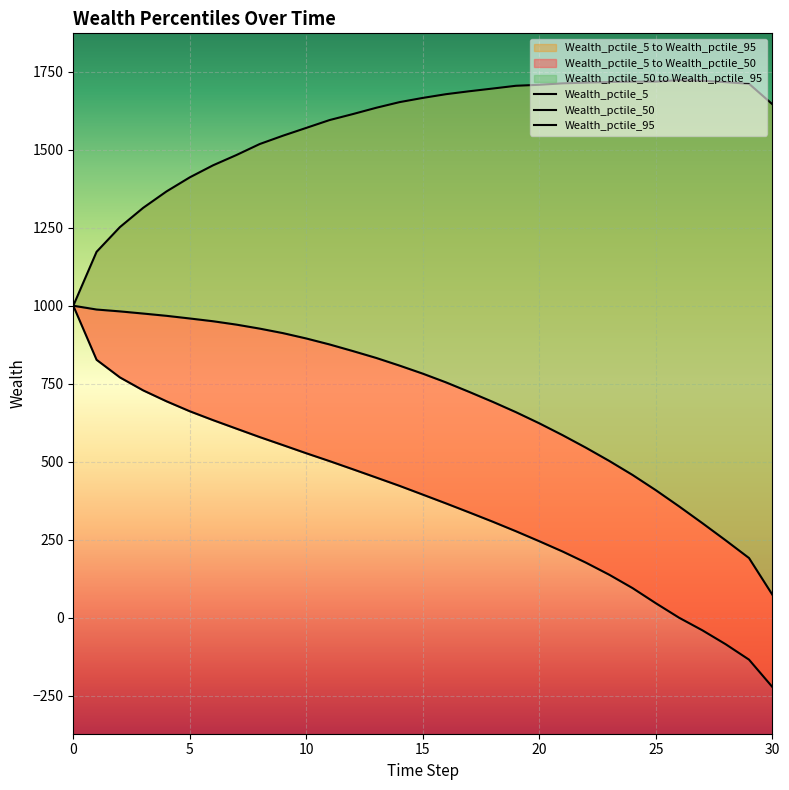

List the series in order of their peak value, highest first.

Wealth_pctile_95, Wealth_pctile_5, Wealth_pctile_50